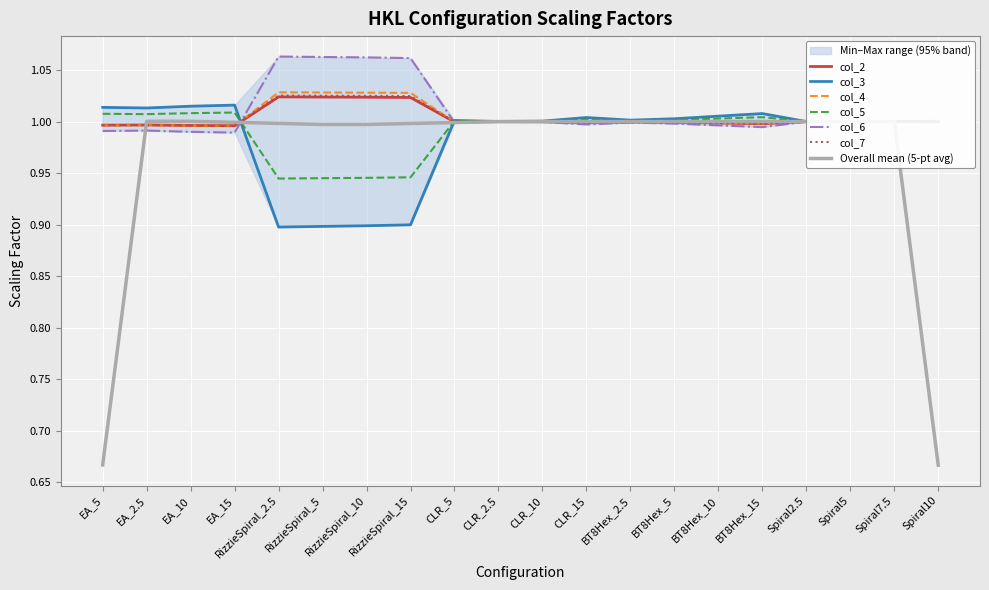

List the labels in order of col_5 value, largest first.

EA_15, EA_10, EA_5, EA_2.5, BT8Hex_15, BT8Hex_10, CLR_15, BT8Hex_5, BT8Hex_2.5, CLR_5, CLR_10, Spiral10, CLR_2.5, Spiral7.5, Spiral5, Spiral2.5, RizzieSpiral_15, RizzieSpiral_10, RizzieSpiral_5, RizzieSpiral_2.5